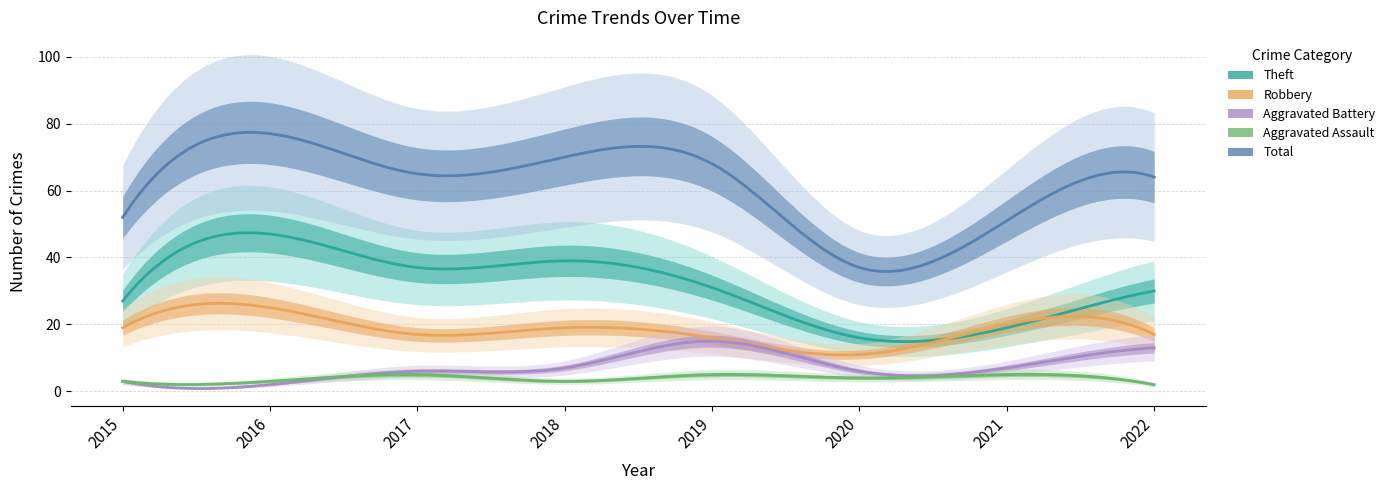

Where is Aggravated Assault nearest to the value 3?

2015